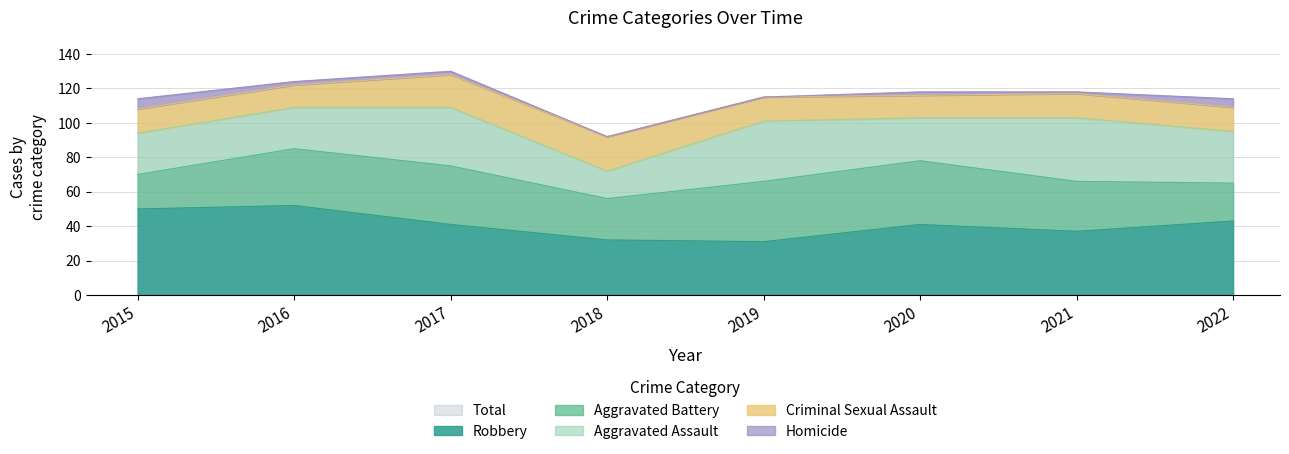

How many lines are shown in the chart?

6